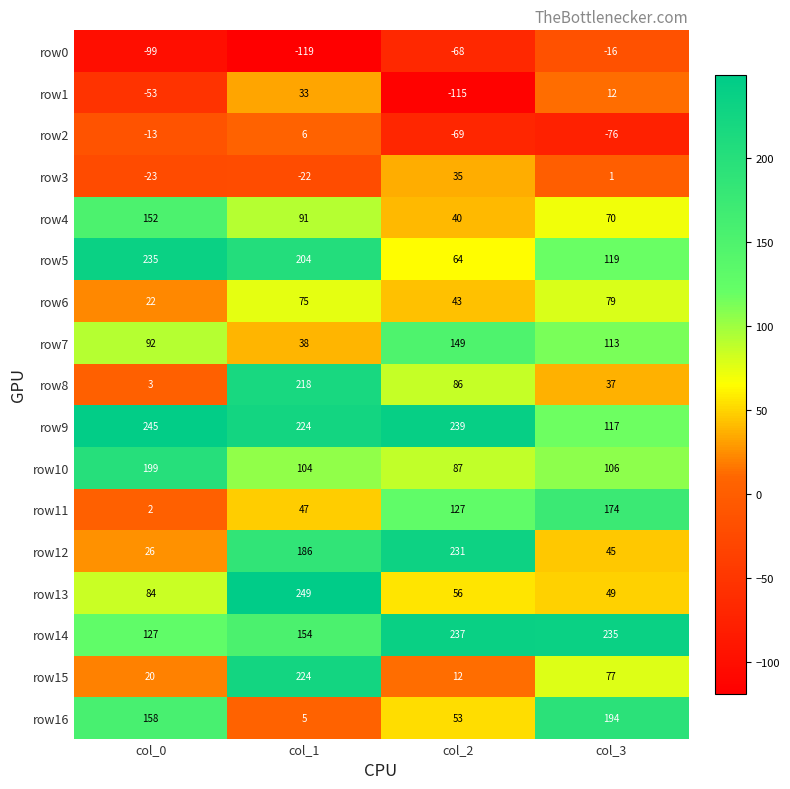

What is the difference between the highest and lowest values at col_1?

368